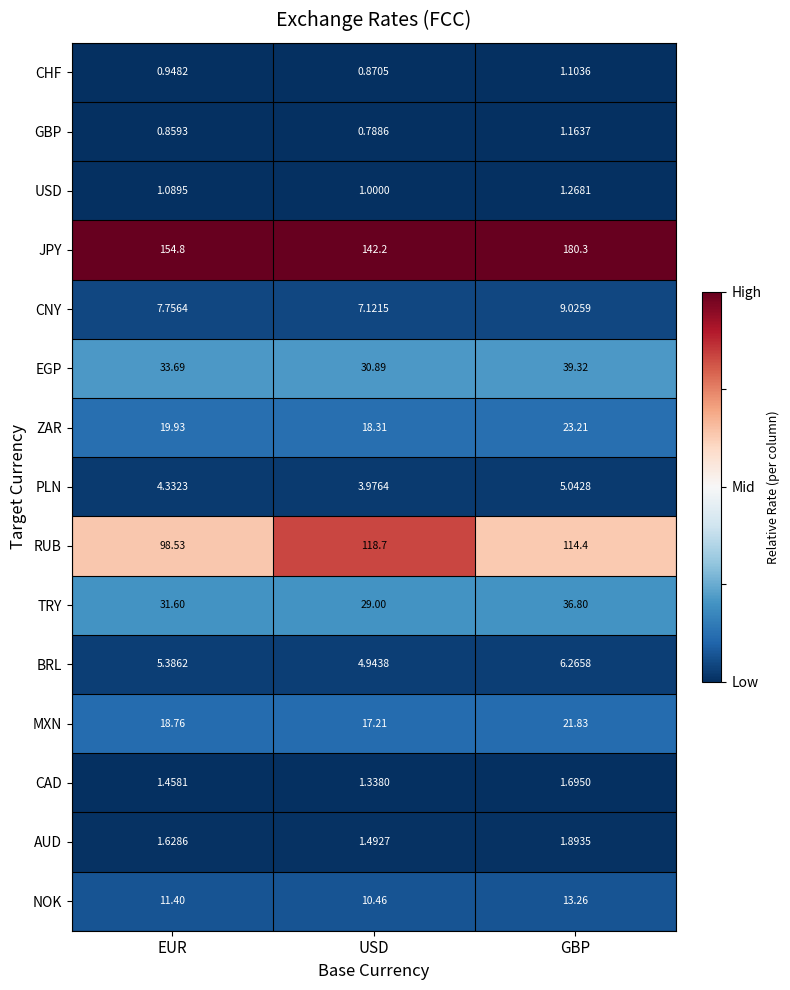

At which label does BRL reach its peak?

GBP